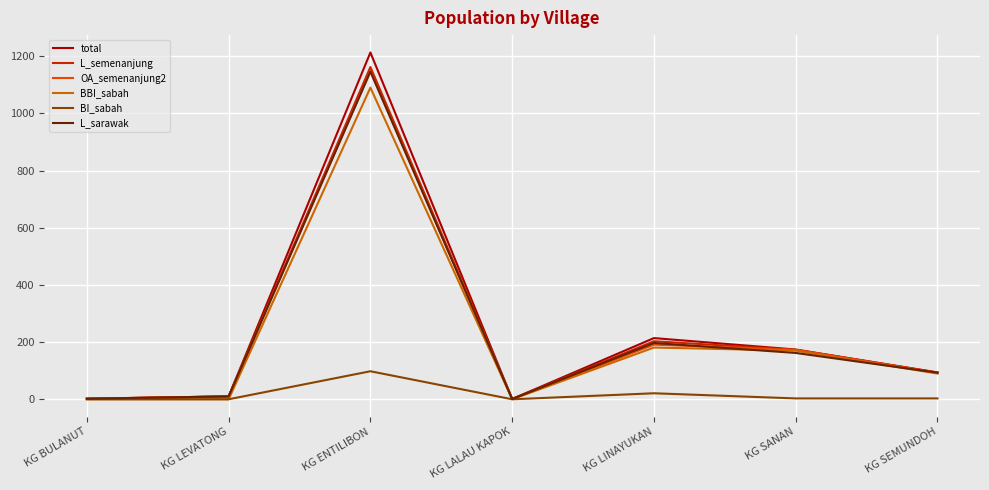

What value does the BBI_sabah series have at KG SEMUNDOH, to the nearest 100?

100